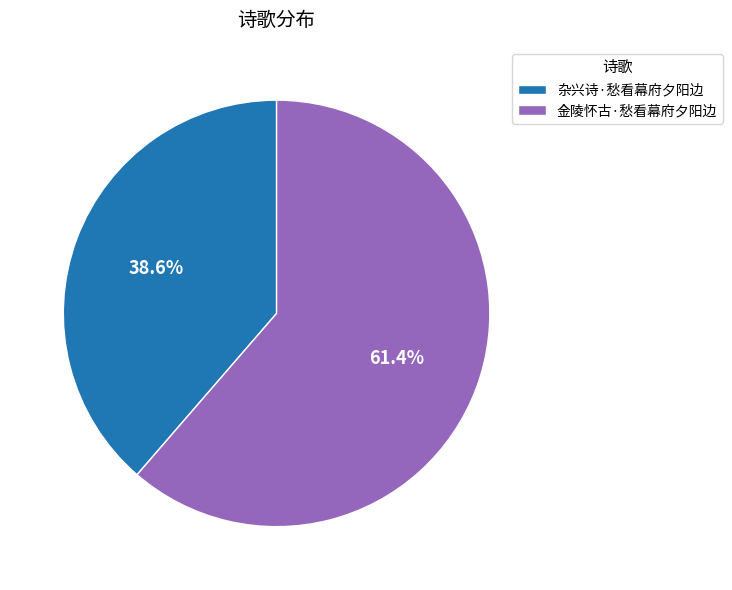

How much of the chart is everything except 杂兴诗·愁看幕府夕阳边?

61.4%